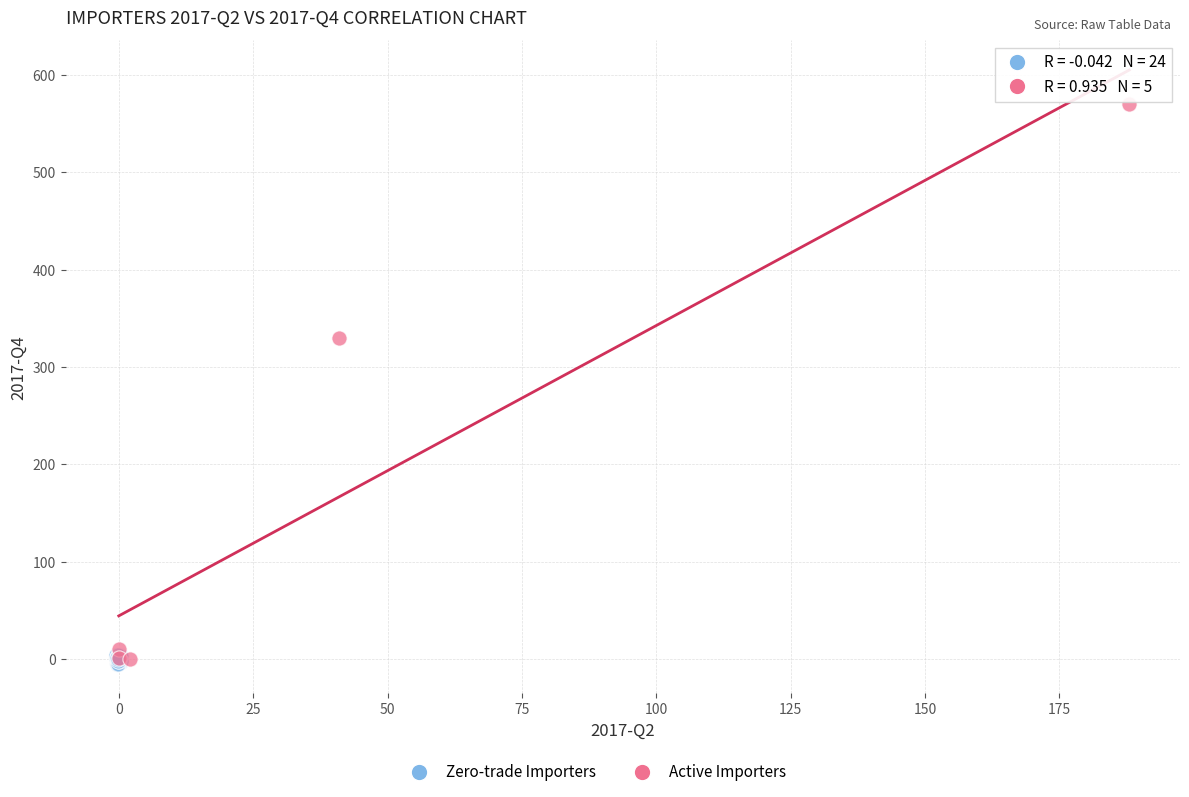

Which series reaches the maximum Y coordinate?

Active Importers